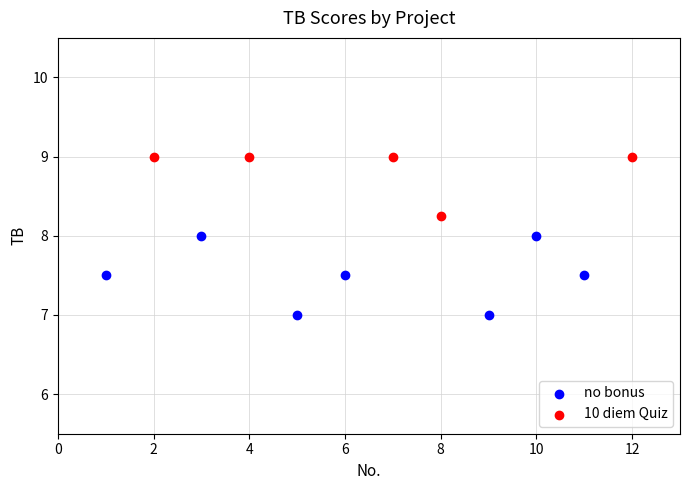

Which series reaches the minimum Y coordinate?

no bonus